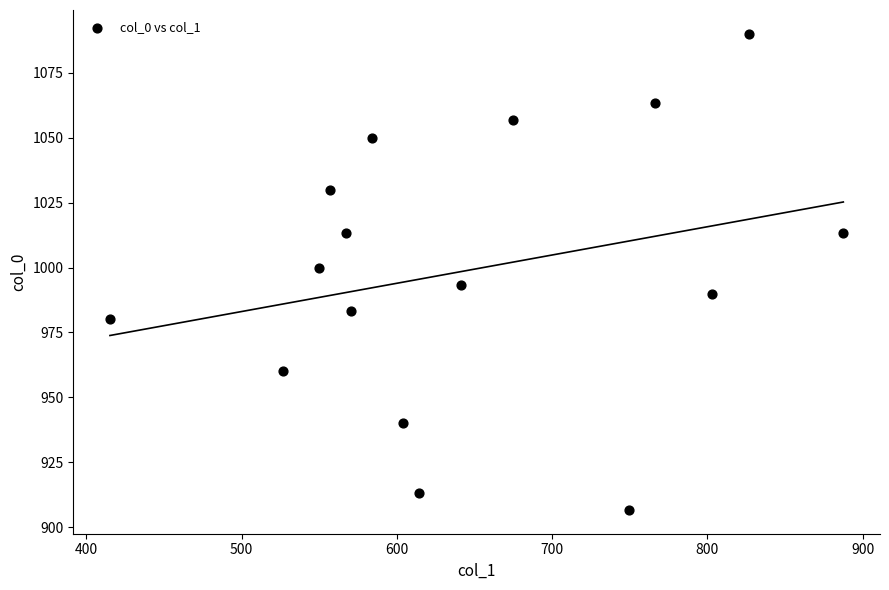

What is the range of Y values (max minus min)?

183.3